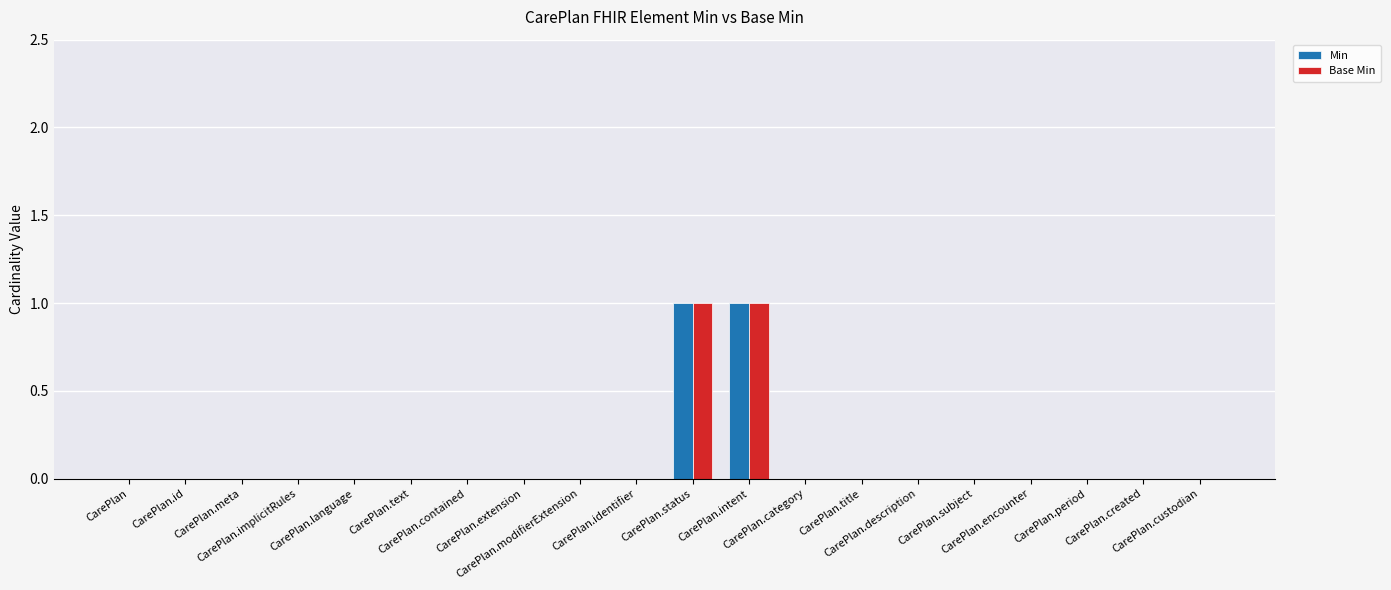

Which series has the largest total across all categories?

Min